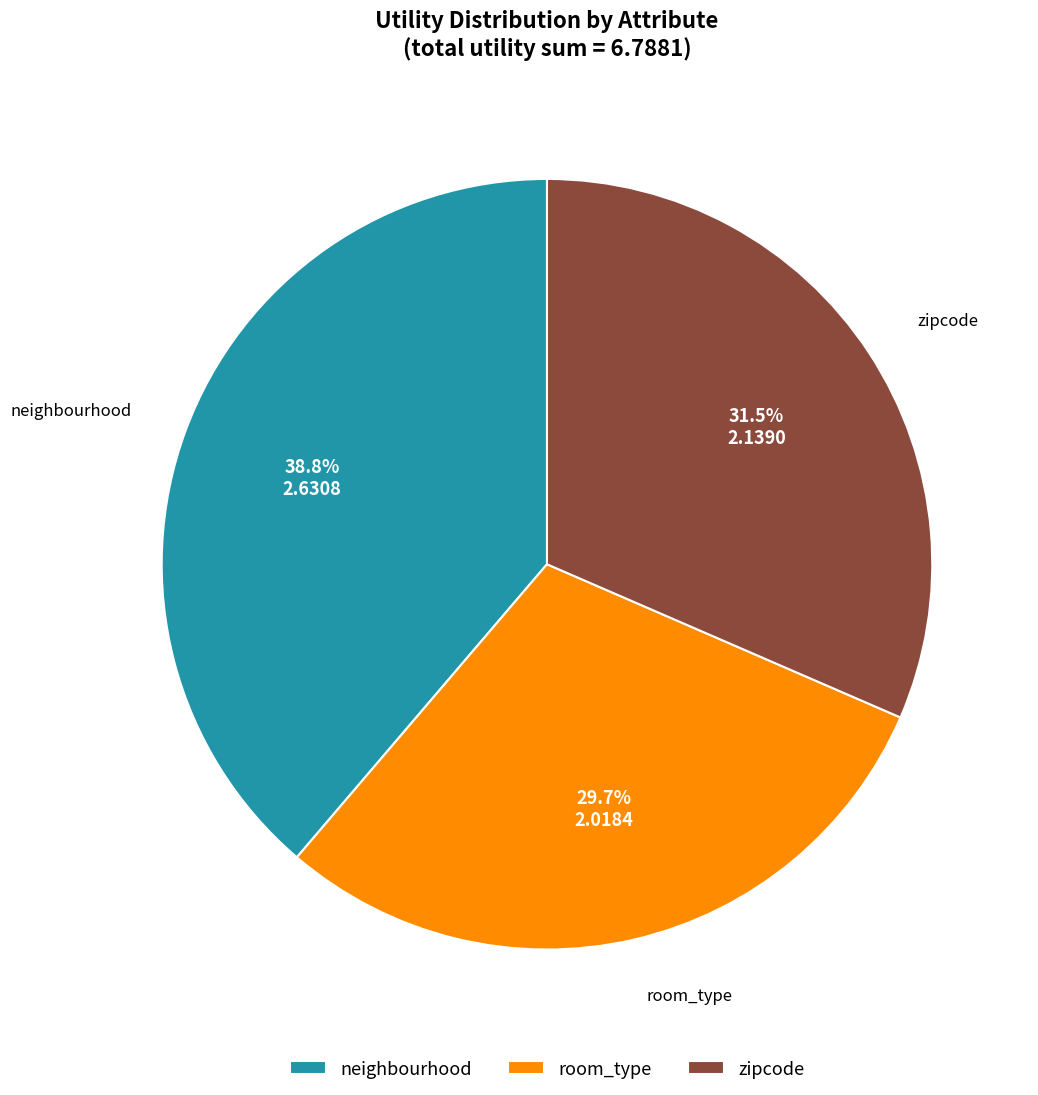

What is the smallest slice in the pie chart?

room_type